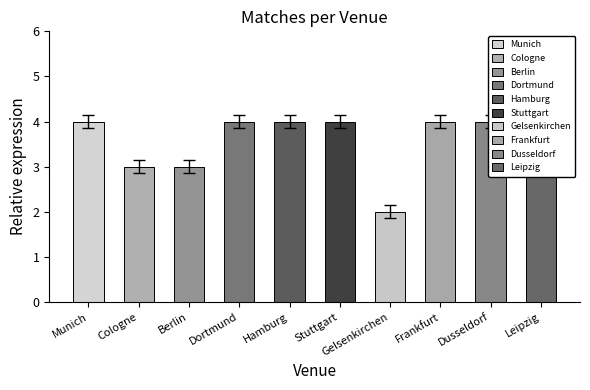

What is the label of the 9th bar from the right?

Cologne